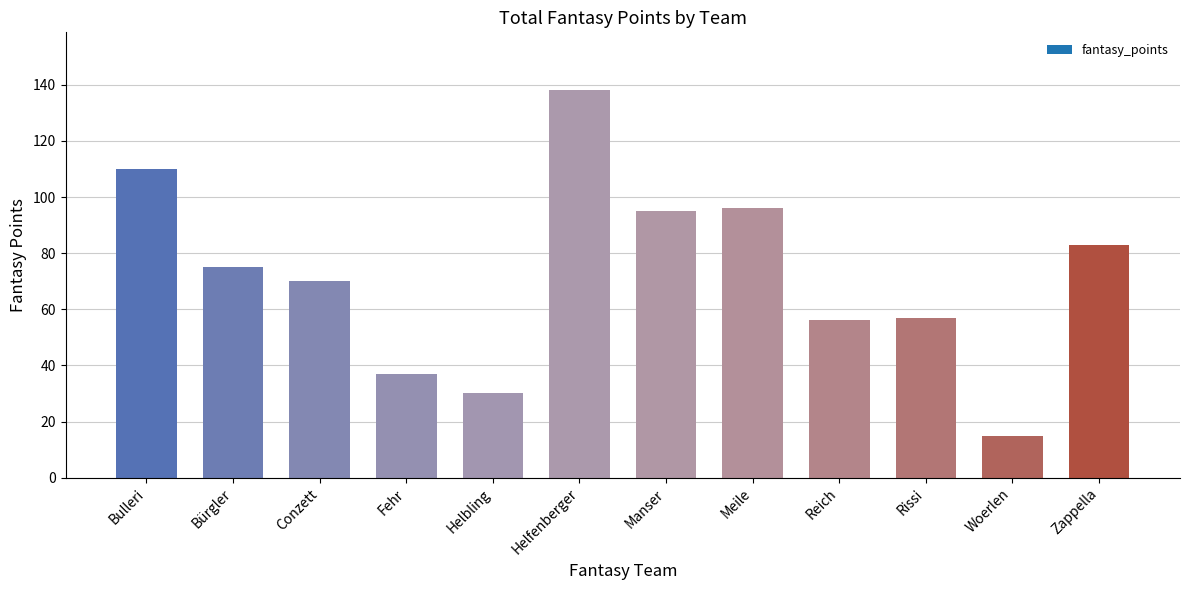

How many bars are there in total?

12